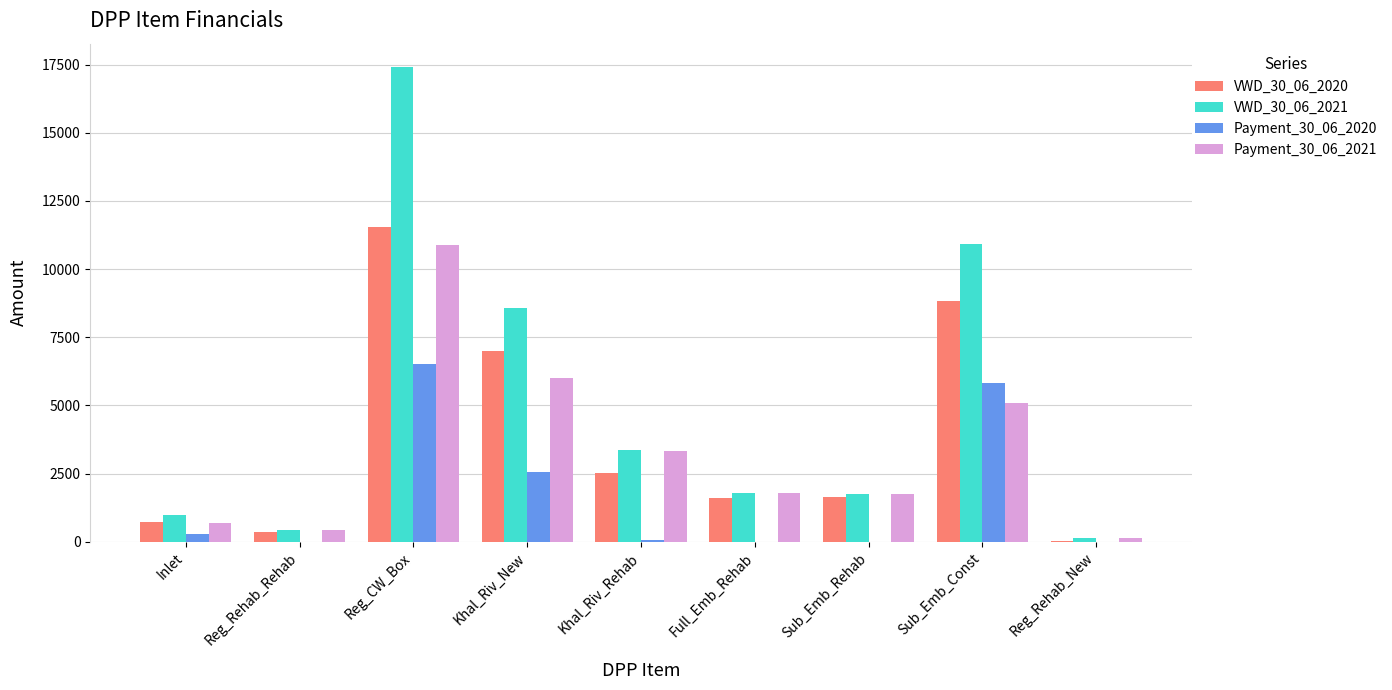

Which series has the widest spread of values?

VWD_30_06_2021